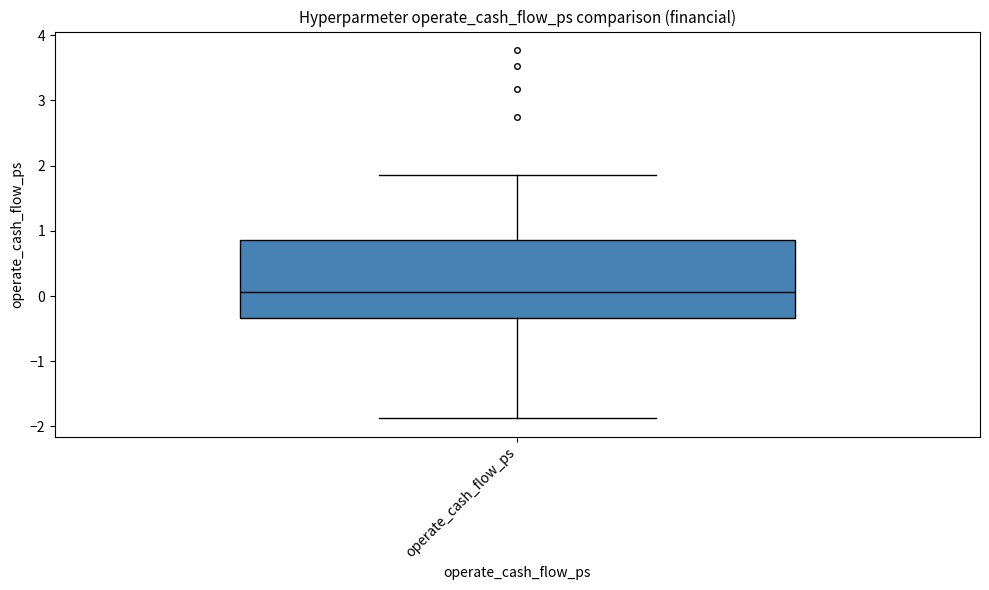

Read this box plot against the y-axis: the position of the median line, the range covered by the box, and the ends of both whiskers. The values are not printed on the chart, so give them approximately, as read against the axis.

median 0.1, box -0.3 to 0.9, whiskers -1.9 to 1.9